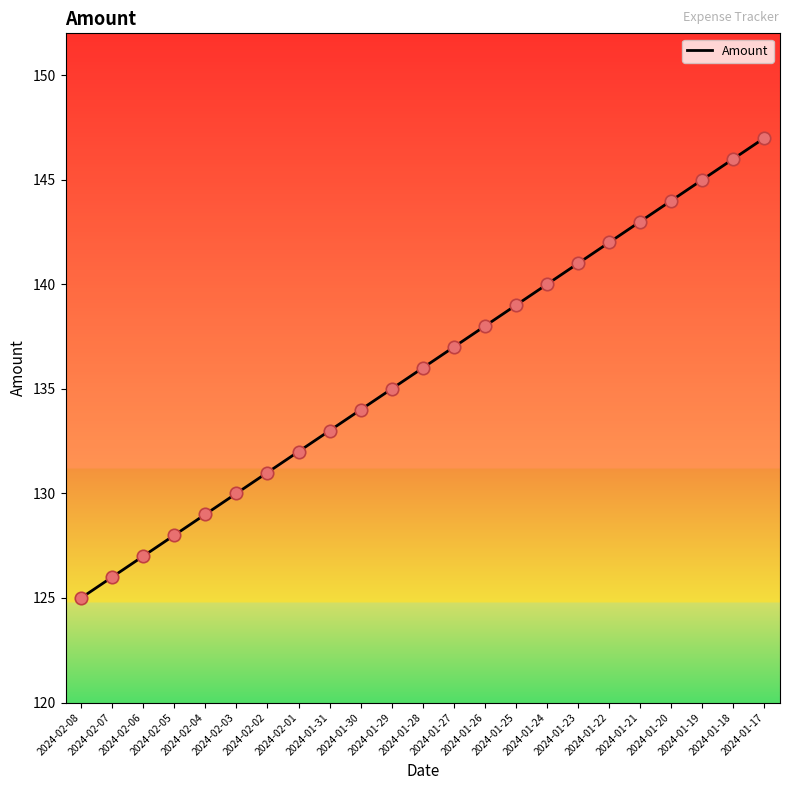

Approximately how many times larger is the value at 2024-02-08 compared to 2024-01-28?

0.9